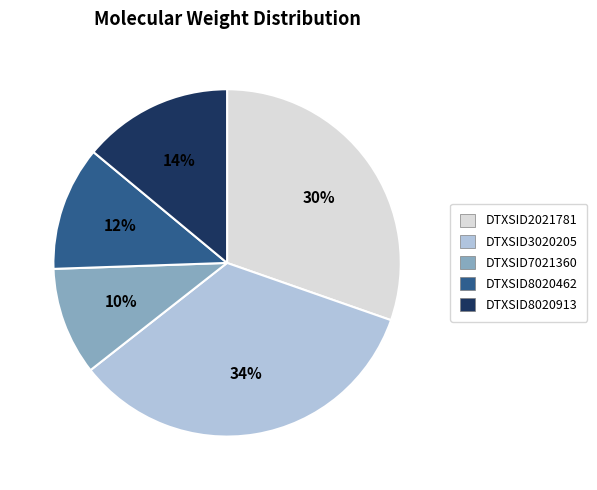

To the nearest percent, what is the average slice percentage?

20%